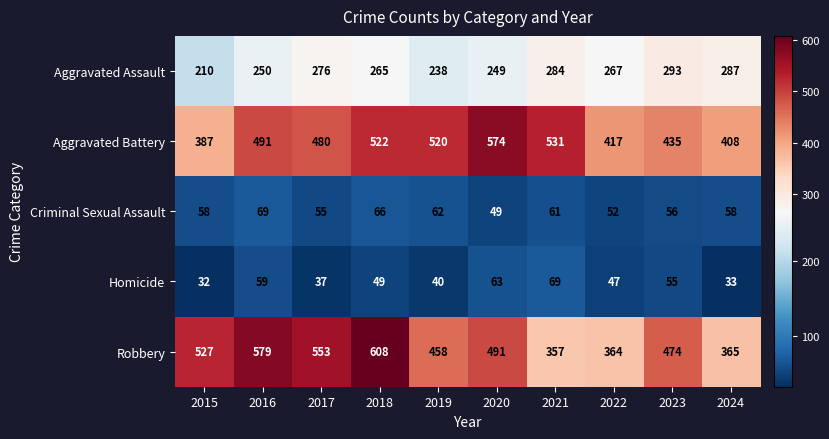

What is the spread (max minus min) of values at 2017?

516